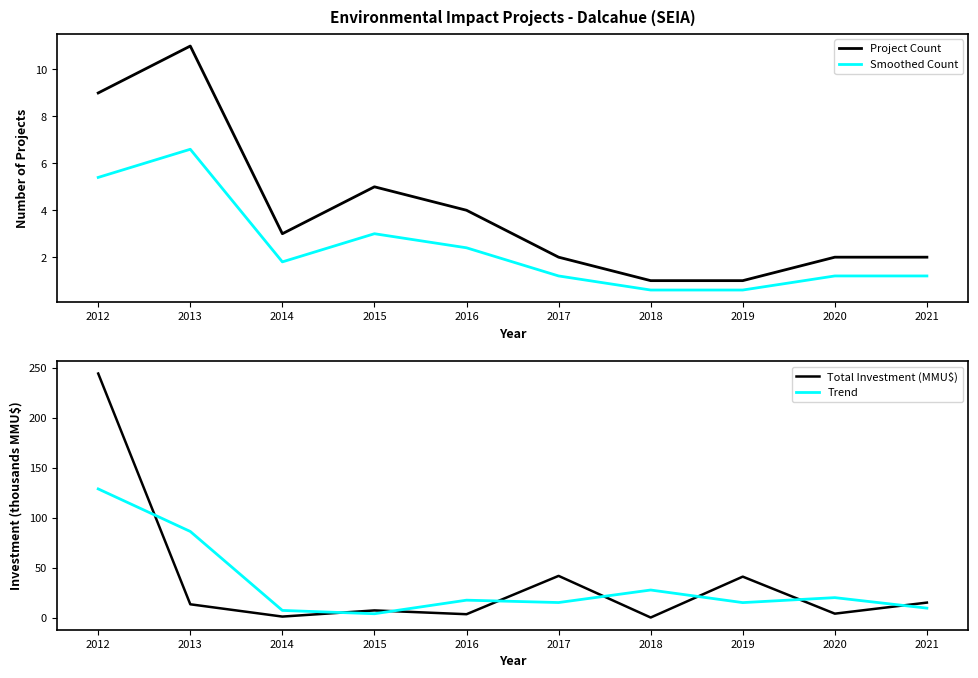

Reading left to right, transcribe all the data shown in this chart.

Project Count: 9.0	11.0	3.0	5.0	4.0	2.0	1.0	1.0	2.0	2.0
Smoothed Count: 5.4	6.6	1.8	3.0	2.4	1.2	0.6	0.6	1.2	1.2
Total Investment (MMU$): 244.4	13.3	1.0	7.2	3.4	41.8	0.1	41.0	3.9	15.0
Trend: 128.8	86.2	7.2	3.8	17.4	15.1	27.6	15.0	20.0	9.5